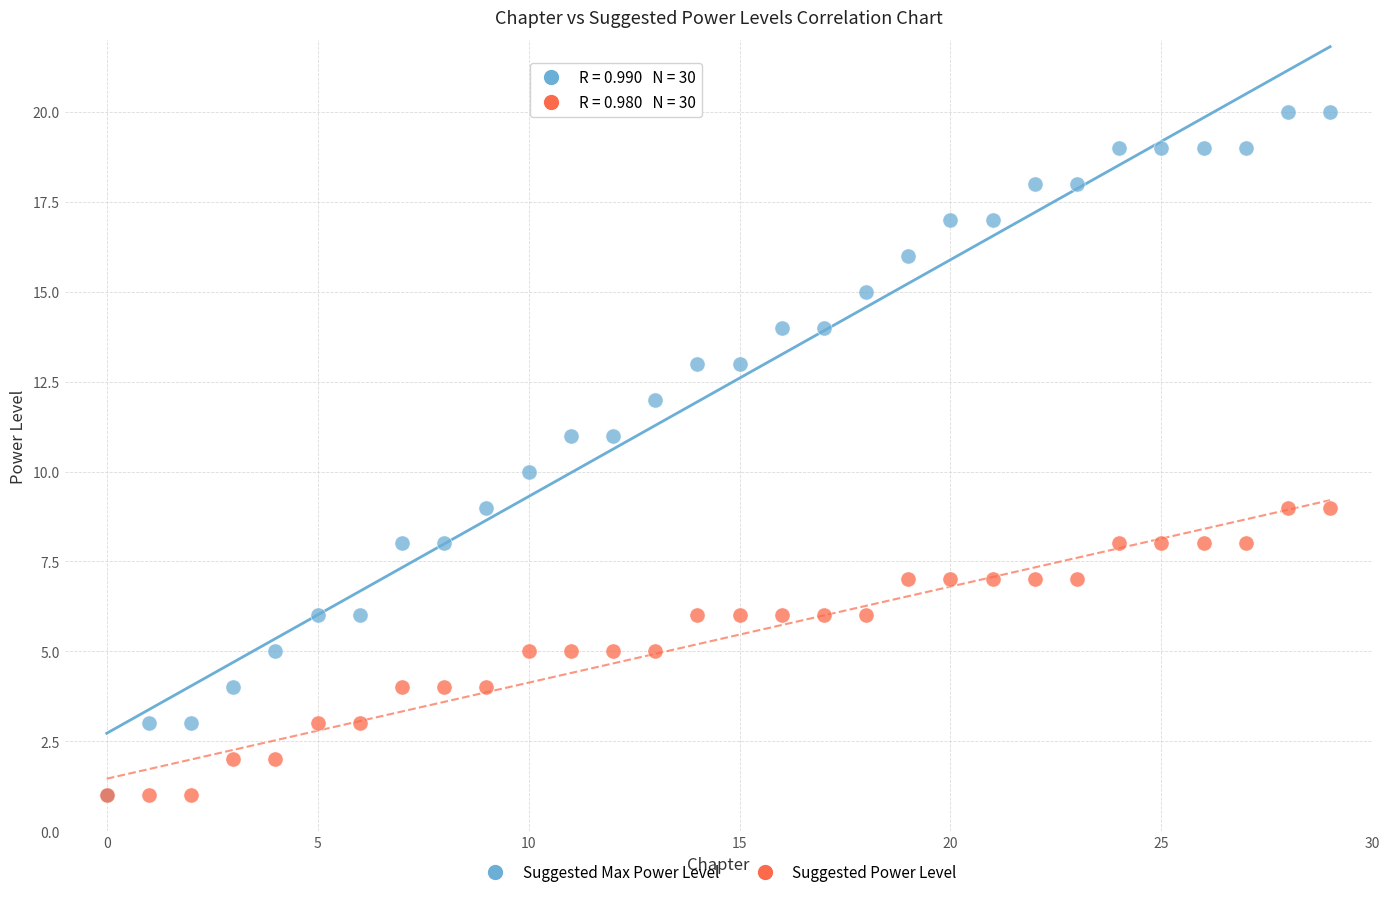

What are all the series names shown in the legend?

Suggested Max Power Level, Suggested Power Level